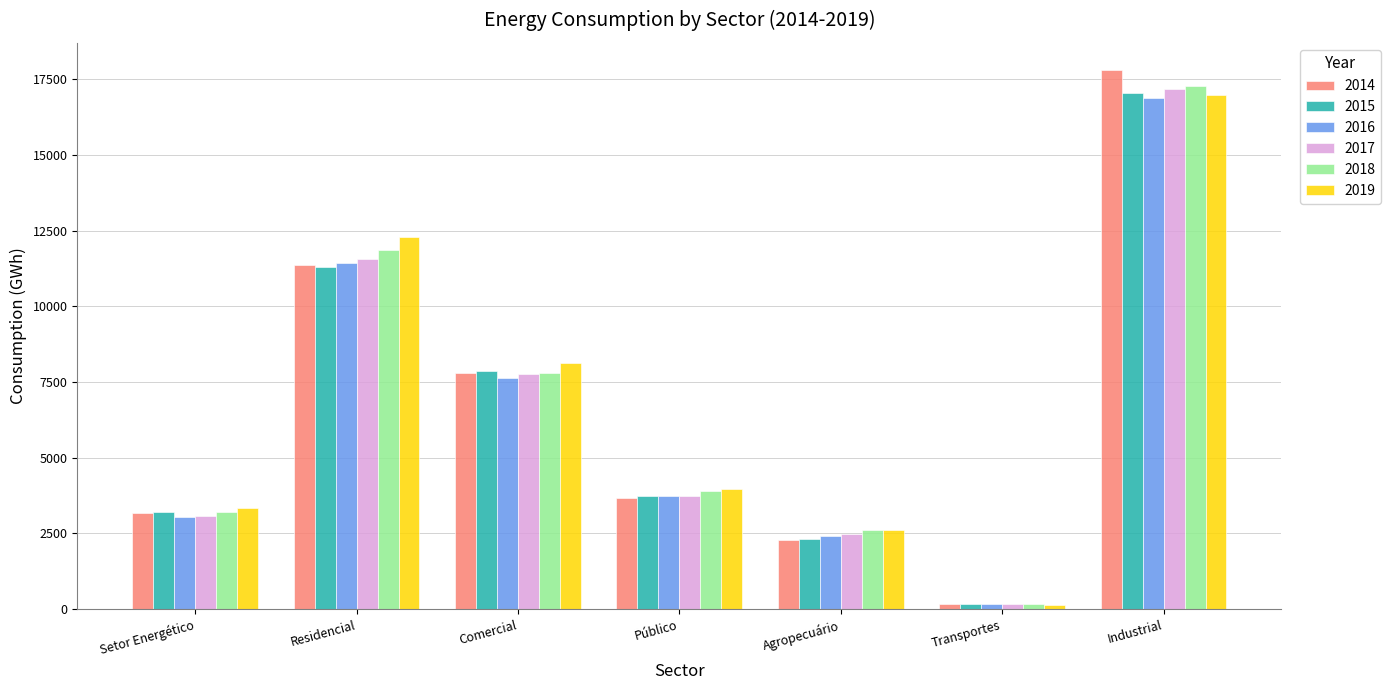

At how many categories does at least one series exceed 1250?

6